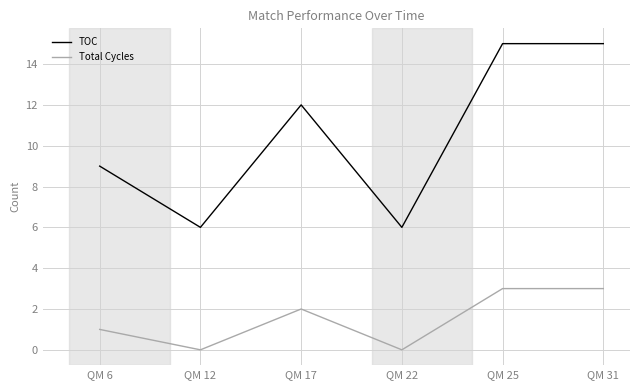

What is the sum of the TOC values at QM 31 and QM 25?

30